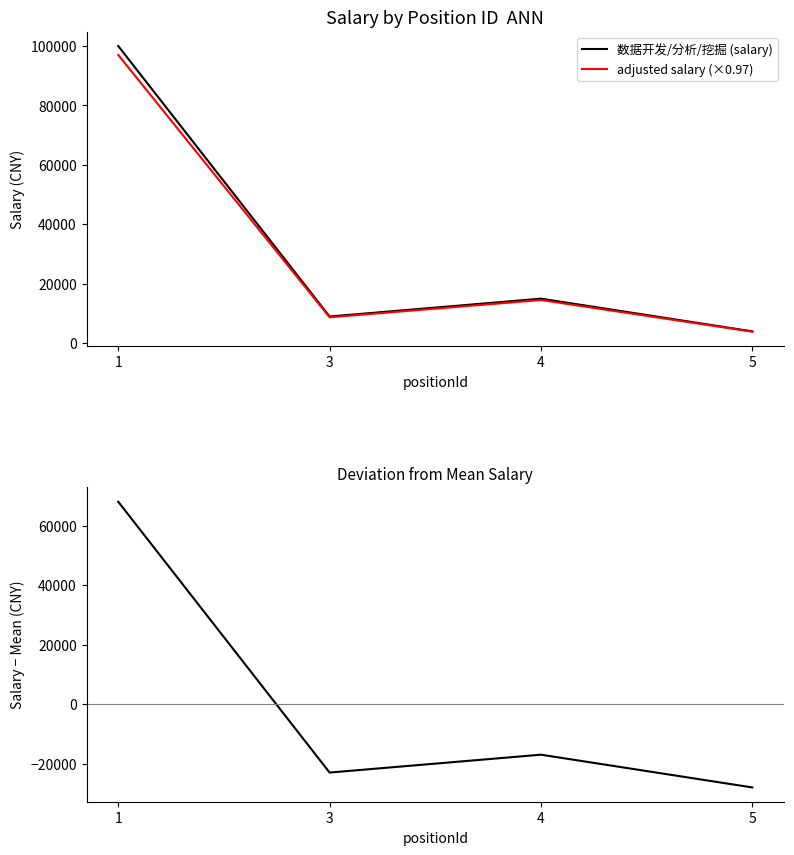

Rank the series by their maximum value, from lowest to highest.

salary − mean, adjusted salary (×0.97), 数据开发/分析/挖掘 (salary)